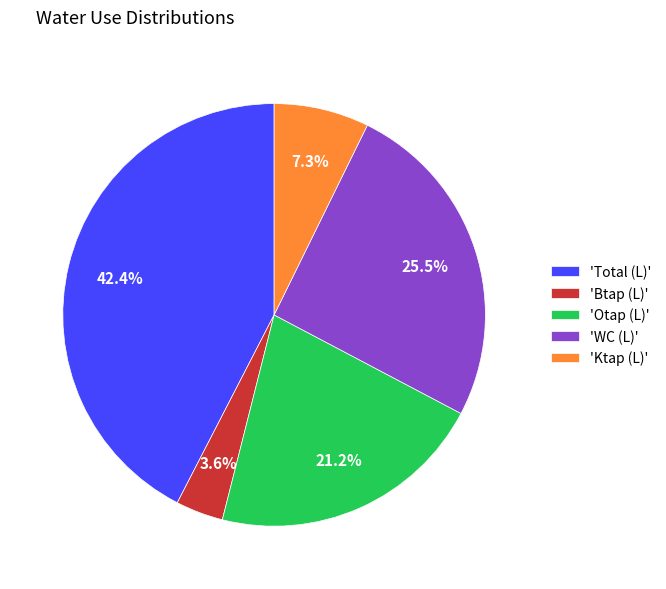

Between 'Btap (L)' and 'WC (L)', which is larger?

'WC (L)'